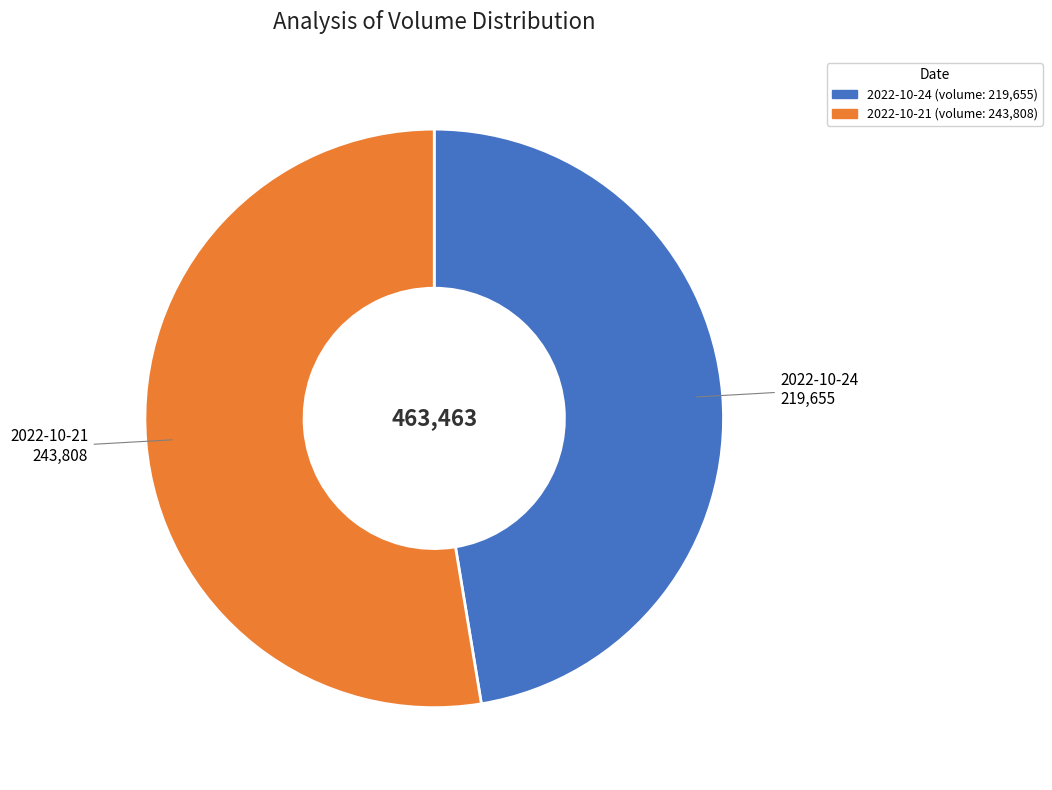

Is there a majority slice in this chart?

Yes